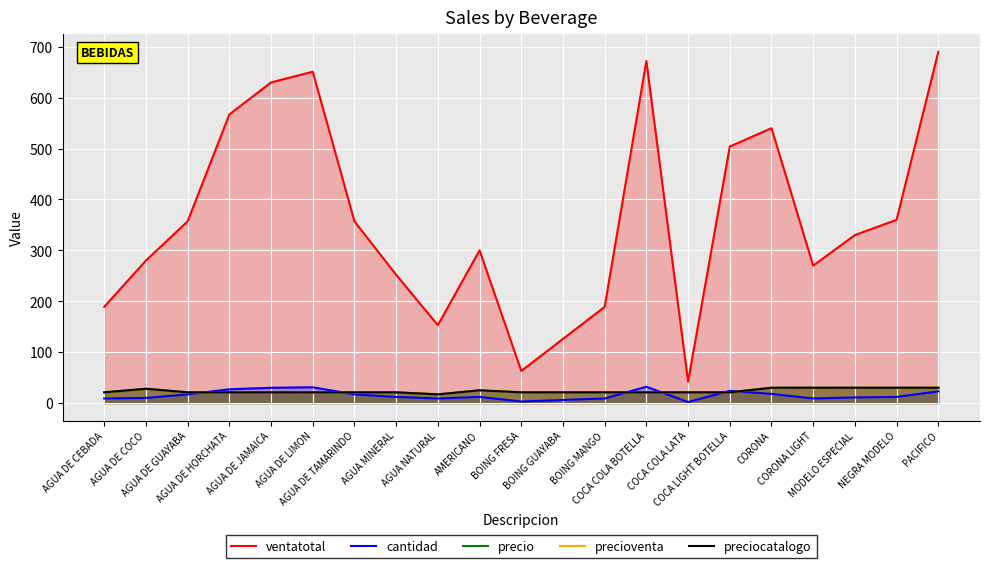

Is the value of preciocatalogo at AGUA DE TAMARINDO greater than the value of ventatotal at COCA COLA LATA?

No